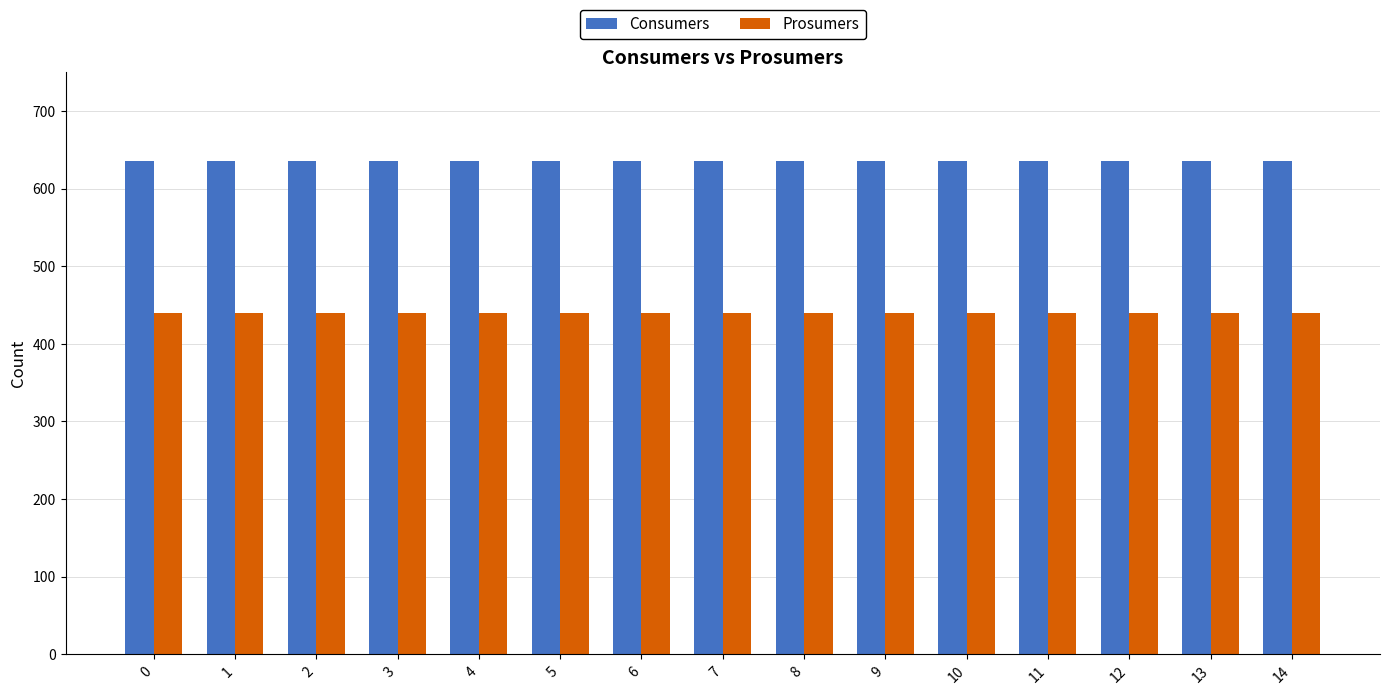

What is the highest value of the Prosumers series?

440